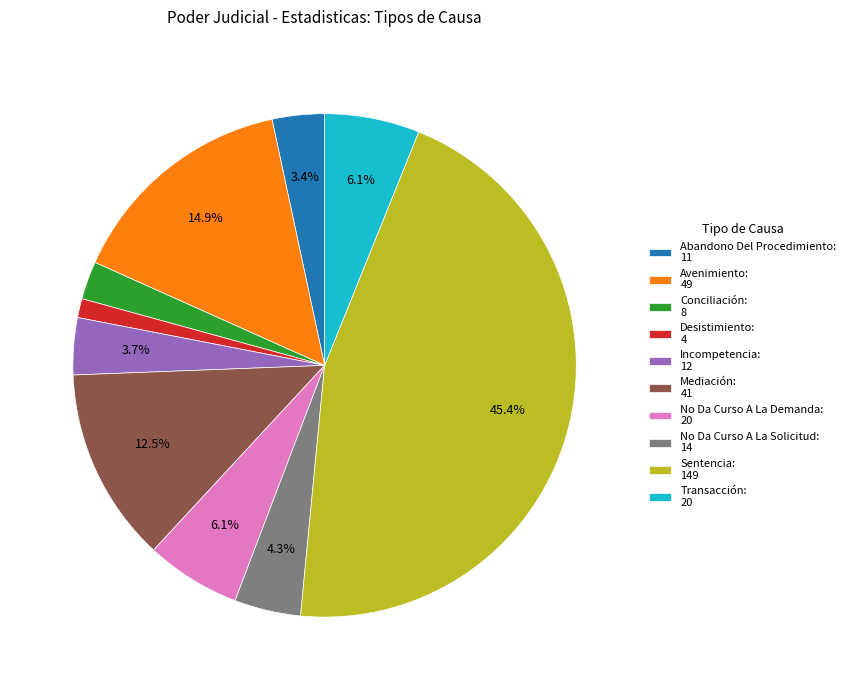

How many slices are in this pie chart?

10